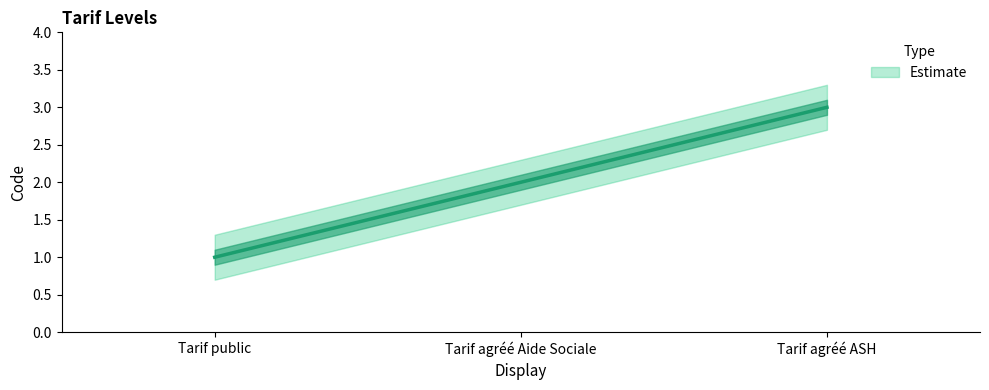

Rank the categories by Code_lower value from lowest to highest.

Tarif public, Tarif agréé Aide Sociale, Tarif agréé ASH